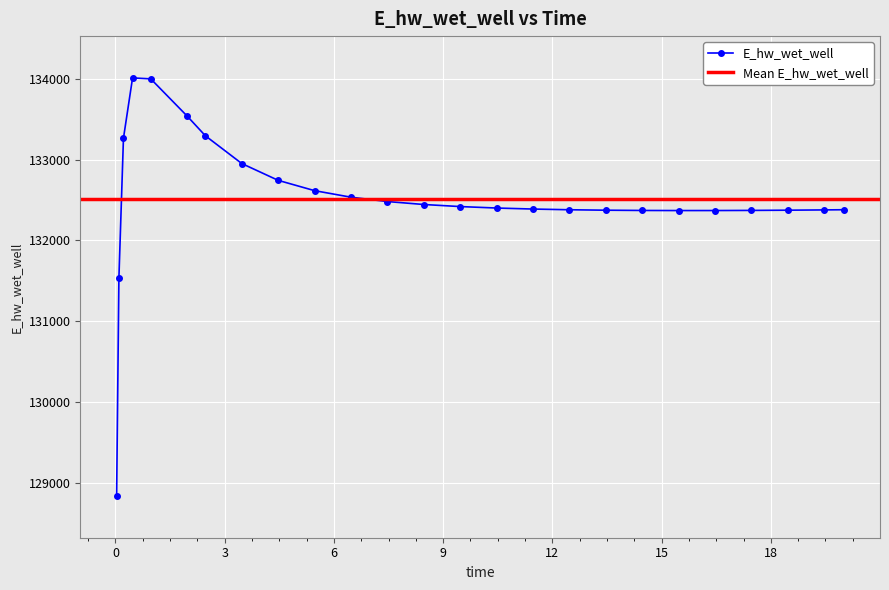

How many lines are shown in the chart?

1